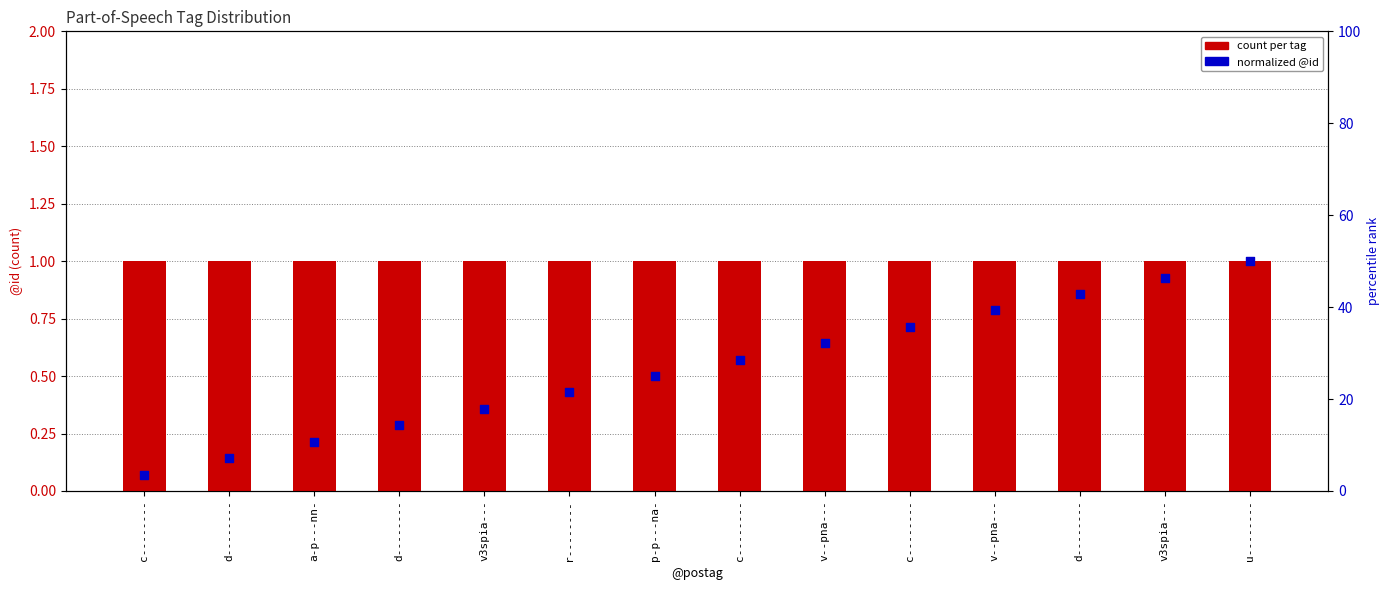

Which series contains the highest Y value?

count per tag